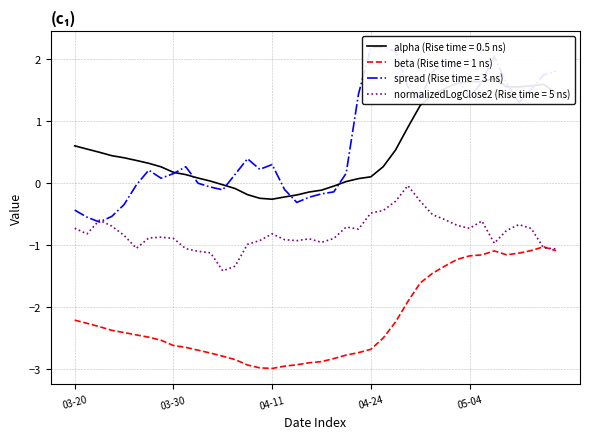

Is the value of normalizedLogClose2 at 2017-05-10 greater than the value of spread at 2017-05-05?

No